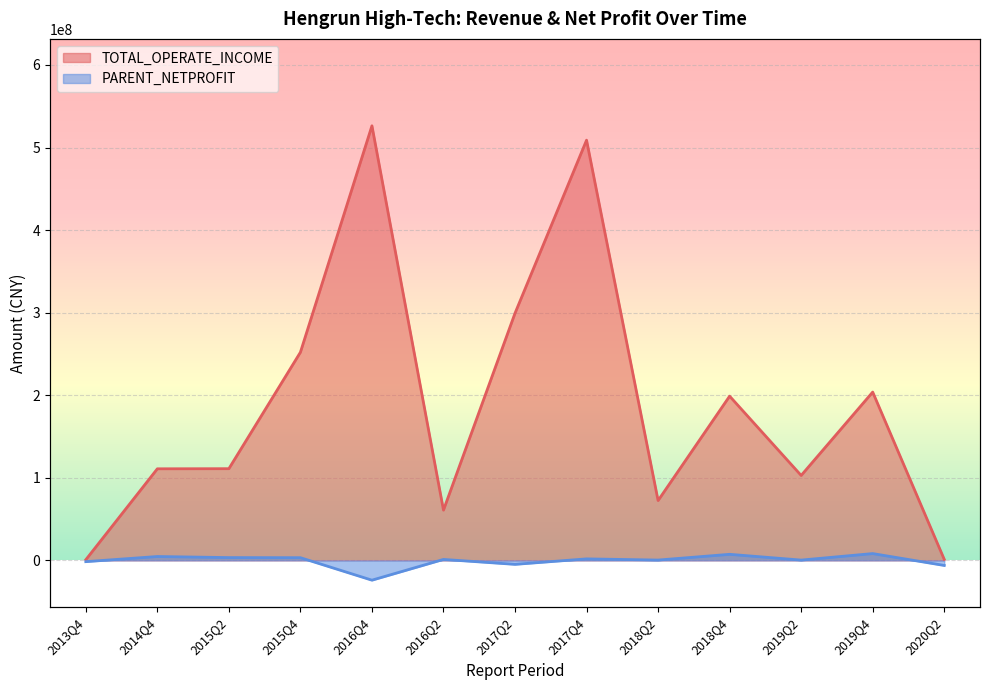

How many lines are shown in the chart?

2